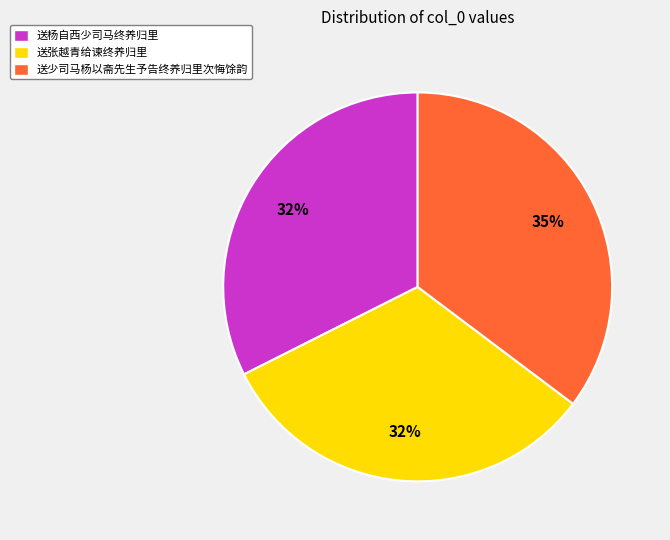

Does any single category account for the majority?

No